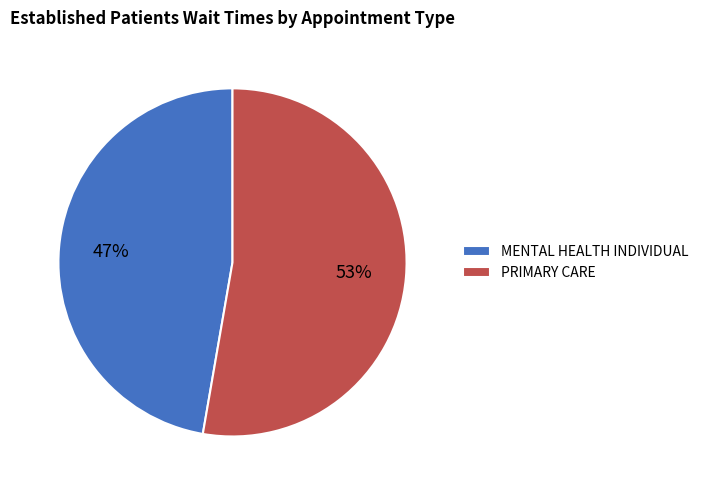

To the nearest percent, what portion does MENTAL HEALTH INDIVIDUAL represent?

47%